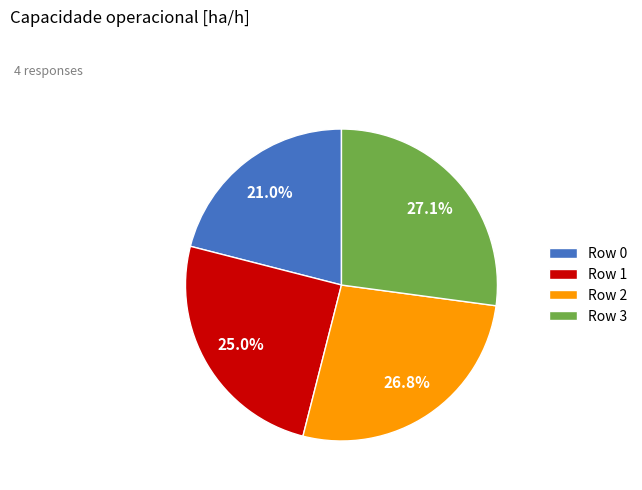

What portion of the pie excludes Row 1?

75.0%